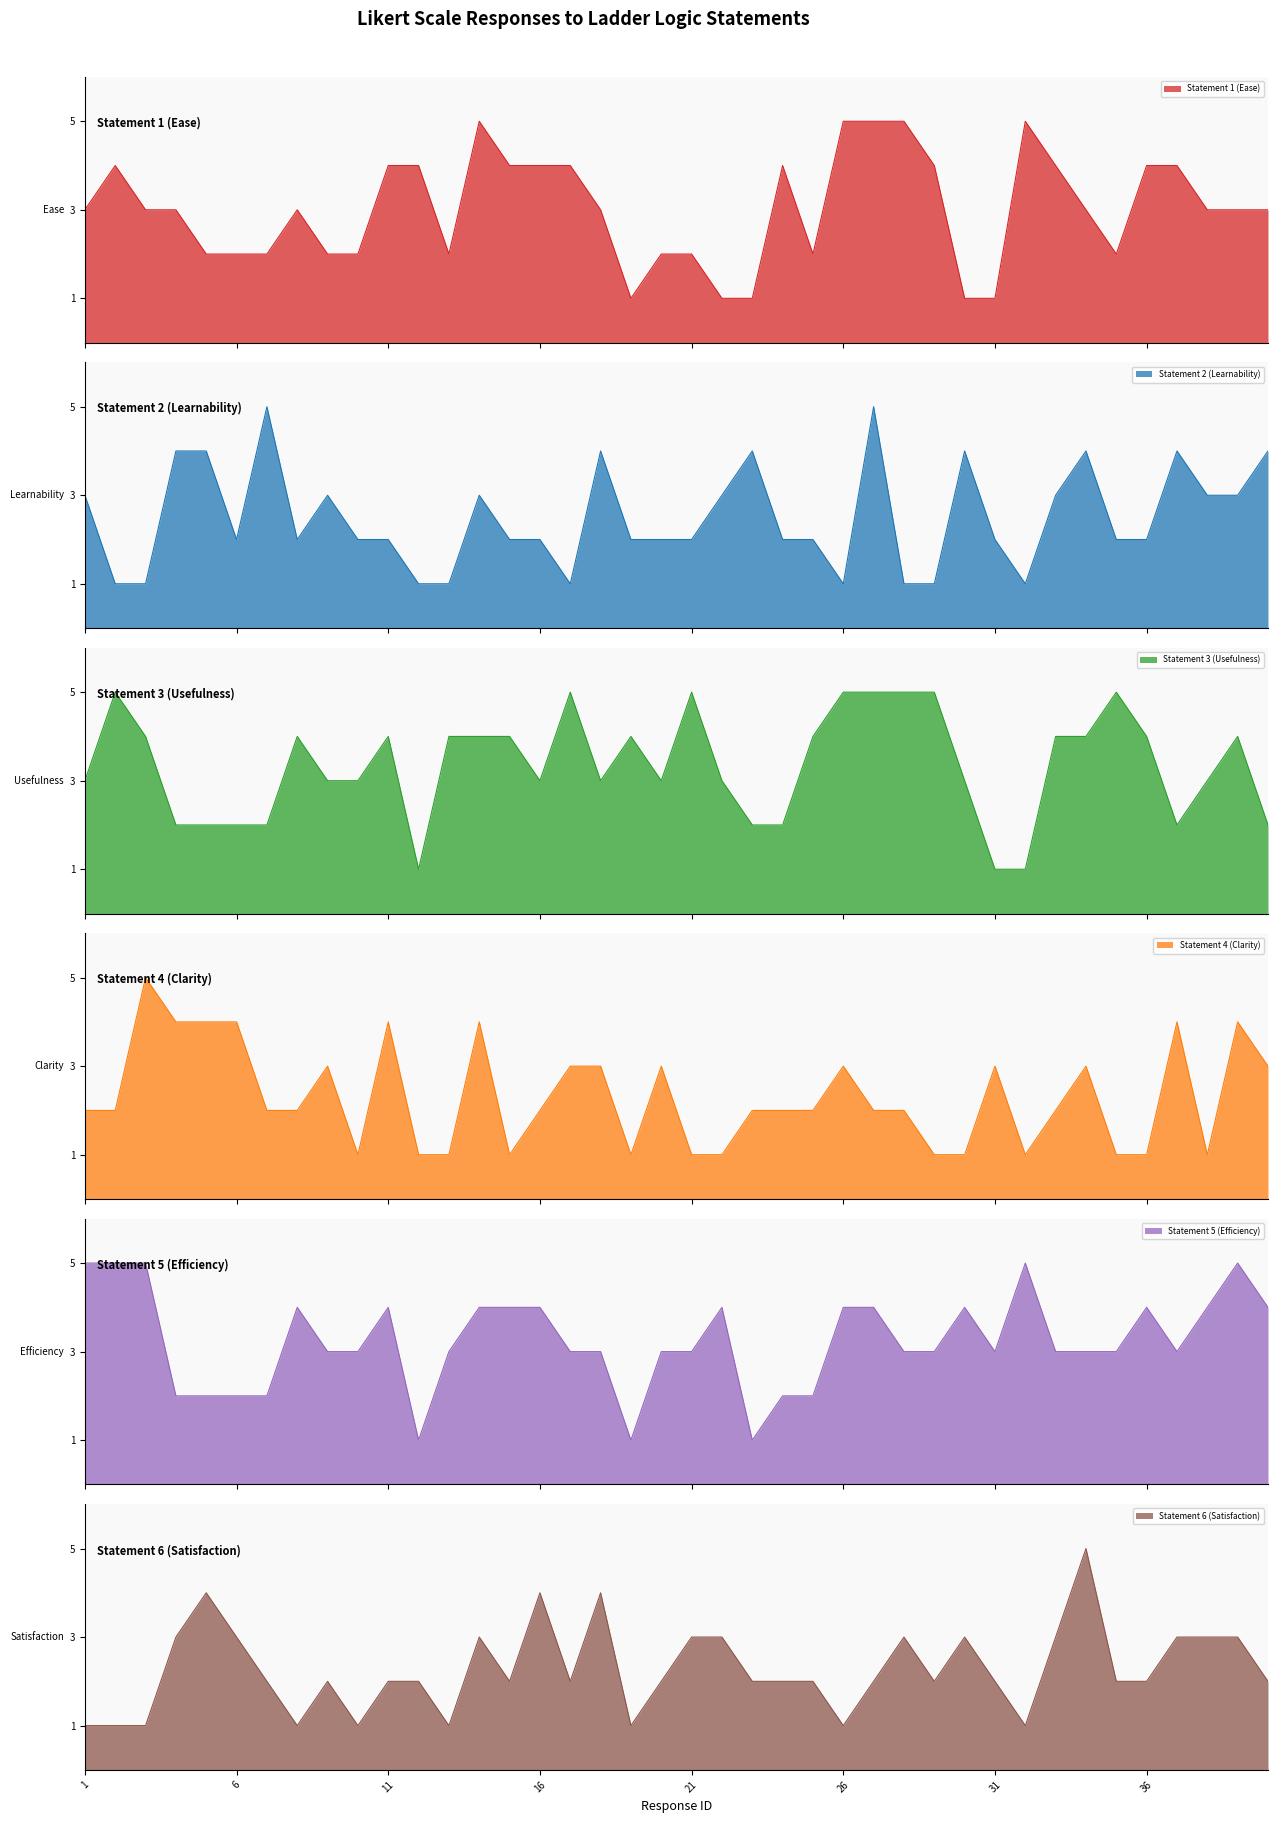

What is the difference between the maximum and minimum values in the Statement 2 (Learnability) series?

4